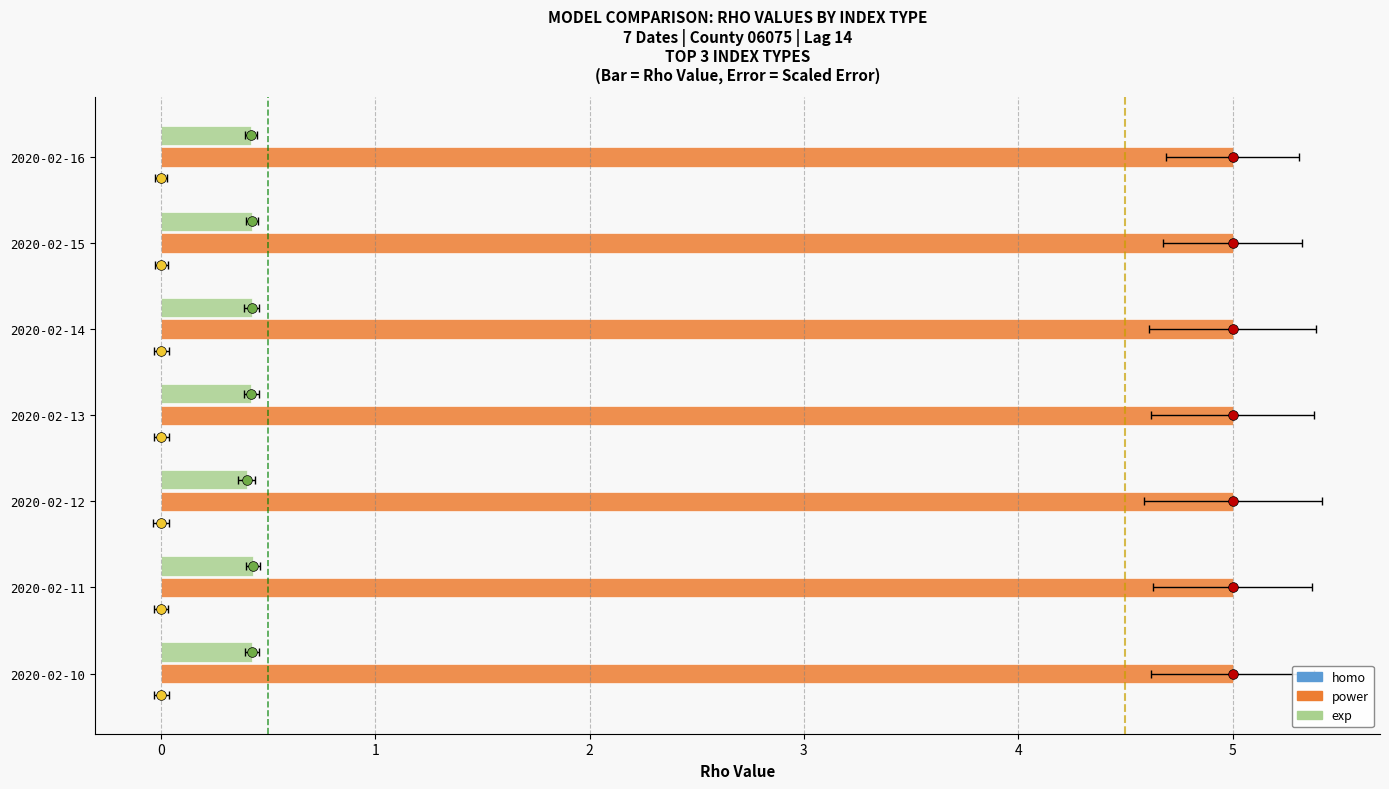

The homo series shows 0.0 at 2020-02-13. True or false?

True